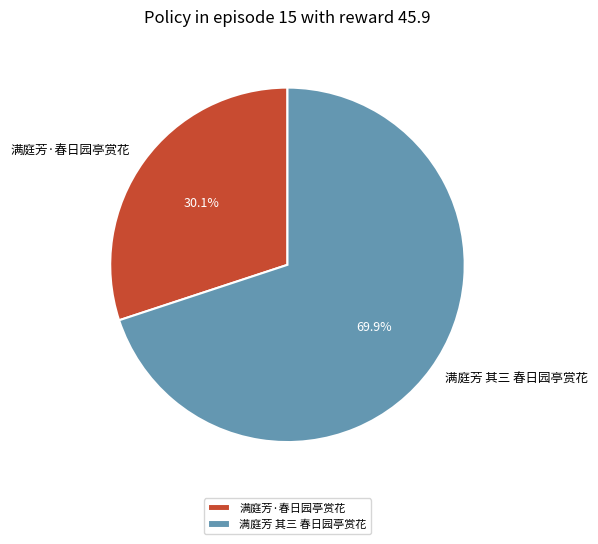

What portion of the pie excludes 满庭芳·春日园亭赏花?

69.9%